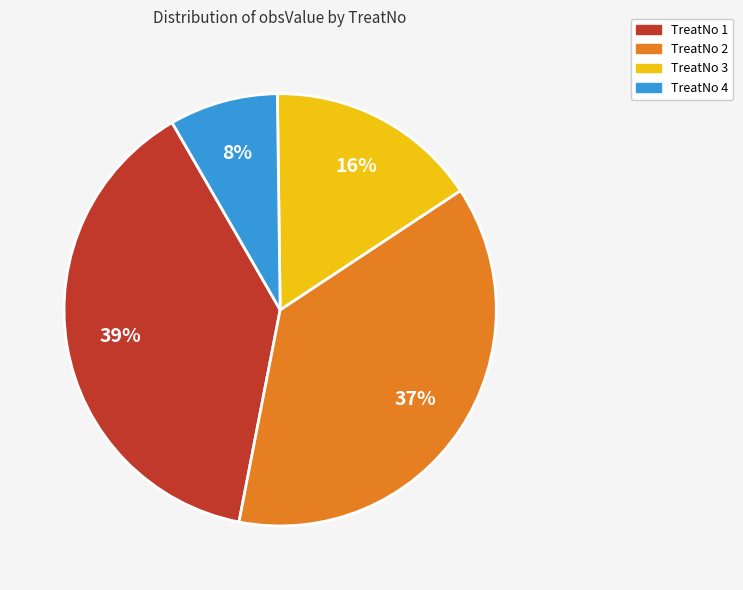

Is there any slice that represents more than half of the pie?

No